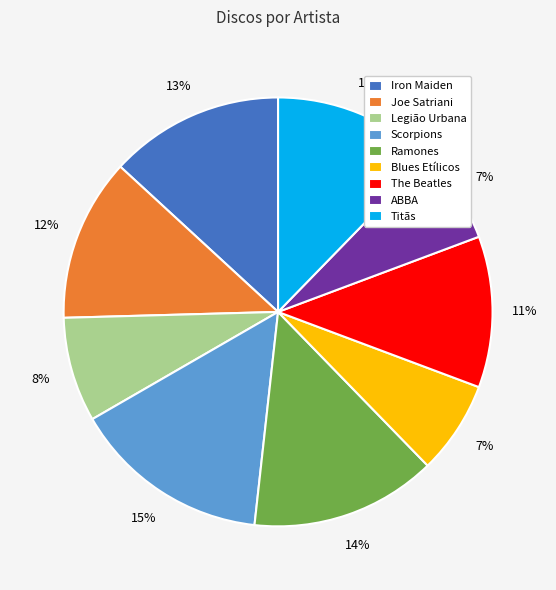

To the nearest percent, what portion does ABBA represent?

7%